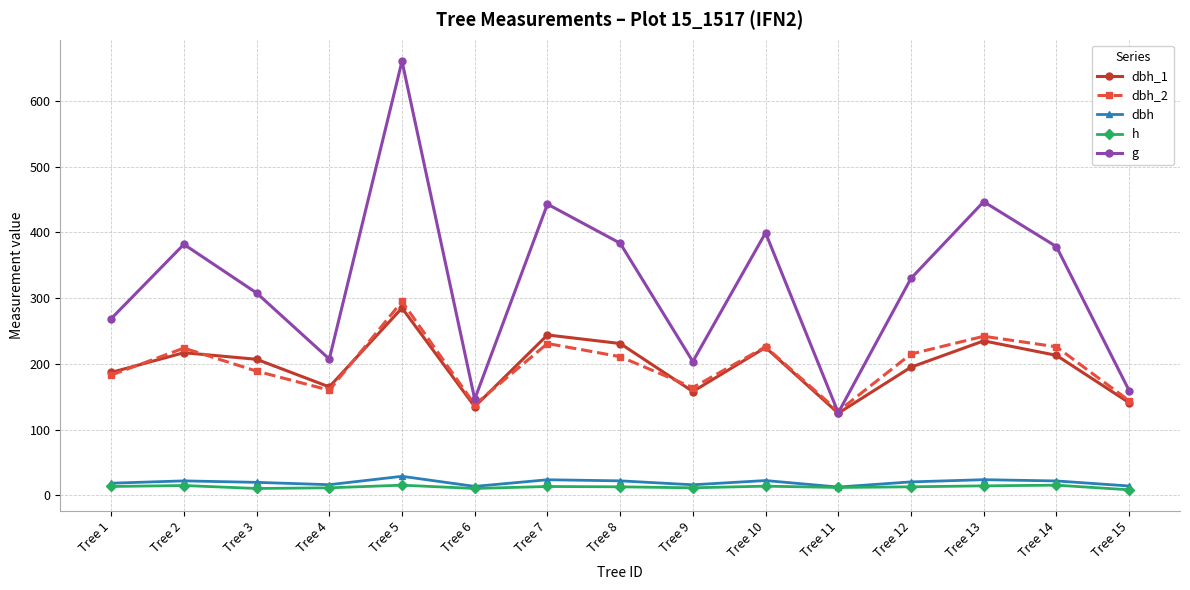

What is the maximum value shown in the chart?

660.5